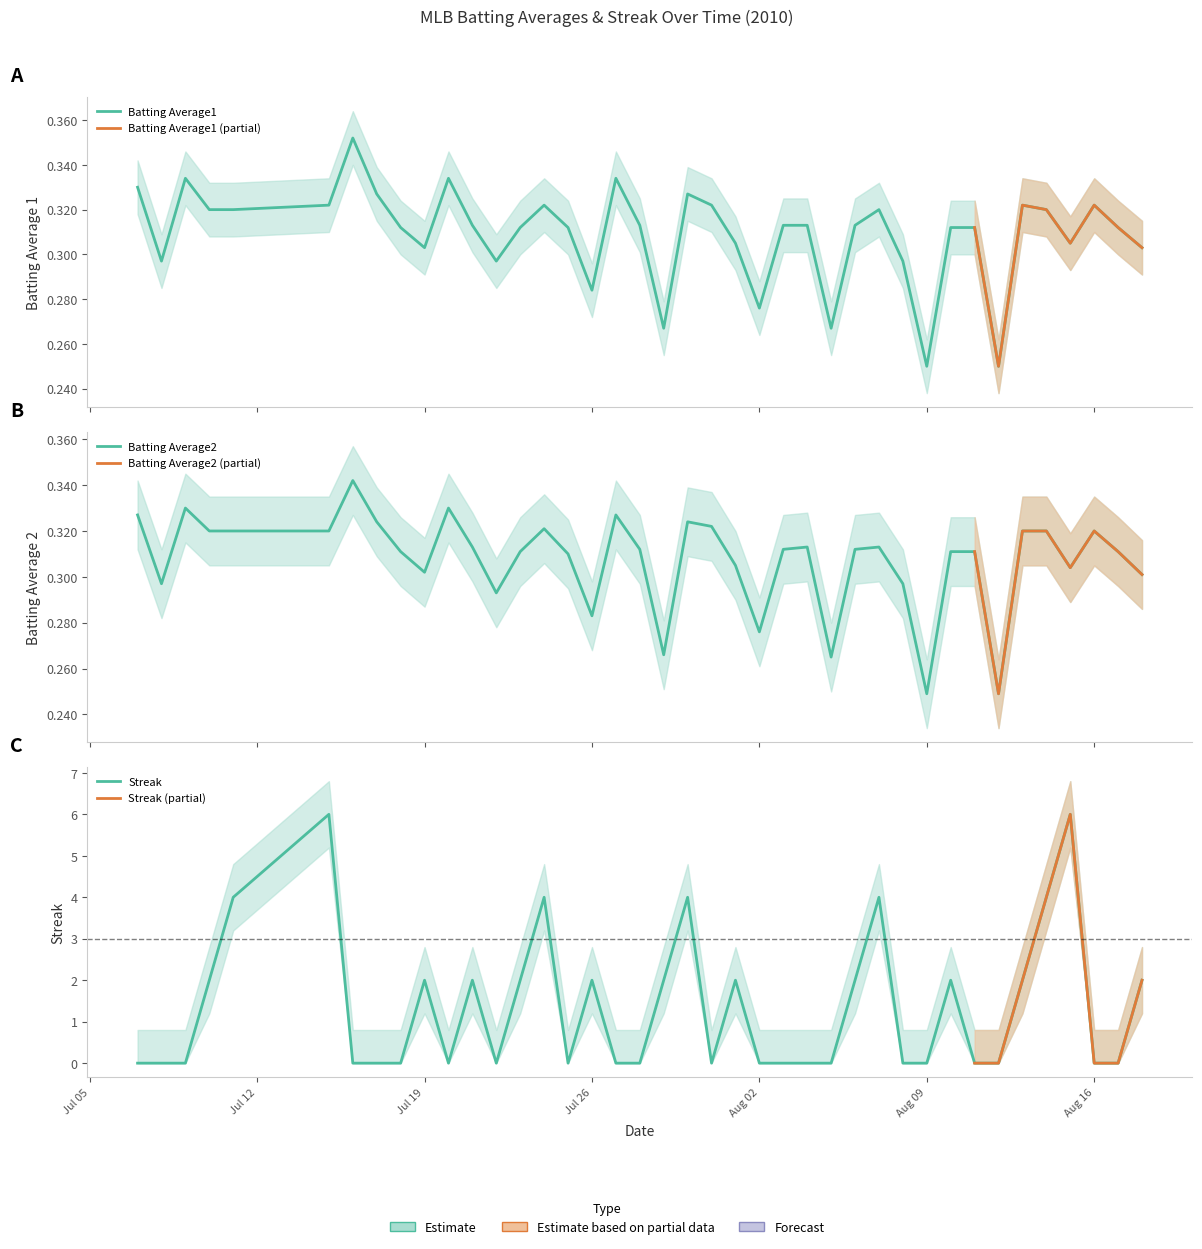

True or false: Streak has more than 0 interior local peaks.

True